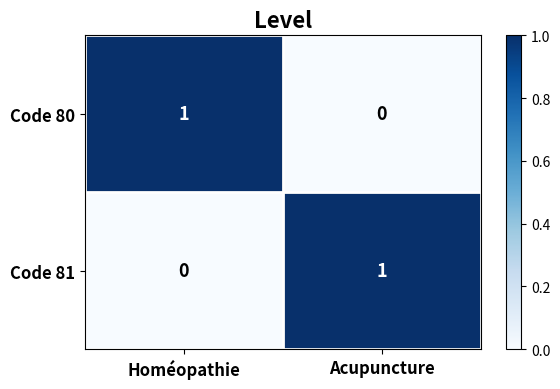

The value of Code 80 at Acupuncture is -1. True or false?

False